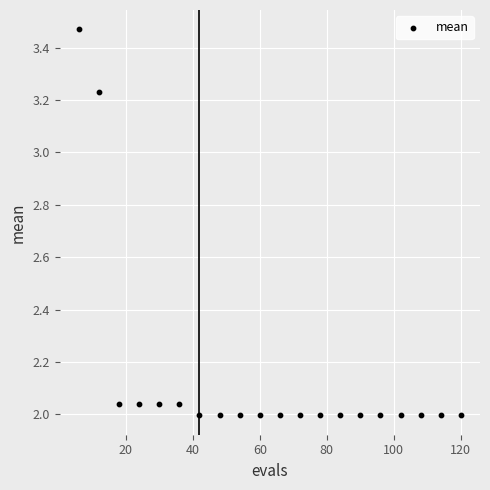

What is the range of X values (max minus min)?

114.0